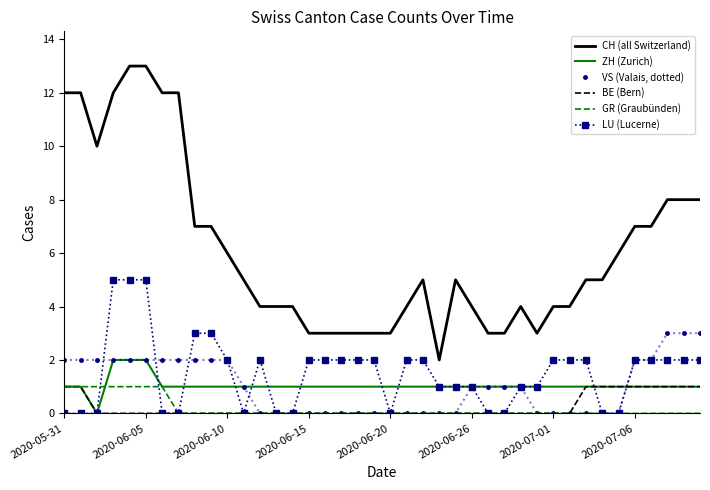

Which series has the largest total across all categories?

CH (all Switzerland)